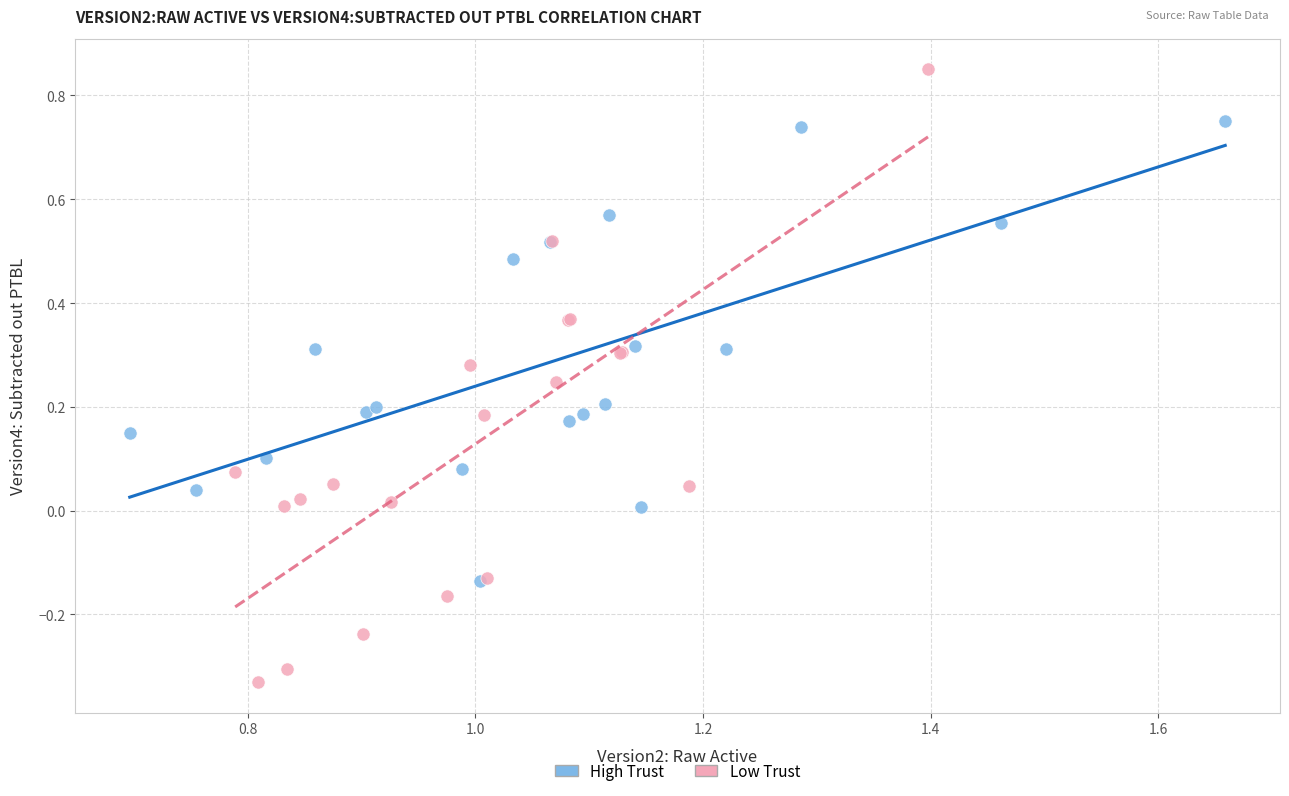

Which series contains the lowest Y value?

Low Trust